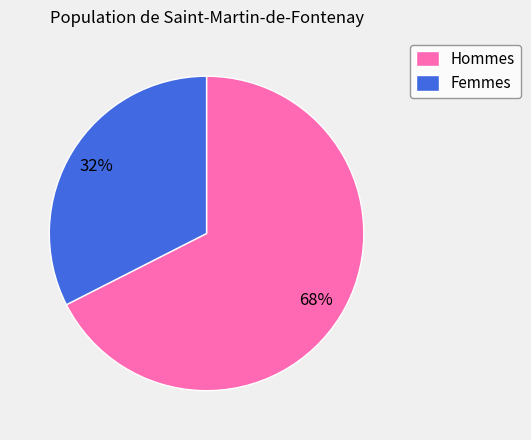

Which category has the smallest portion of the pie?

Femmes